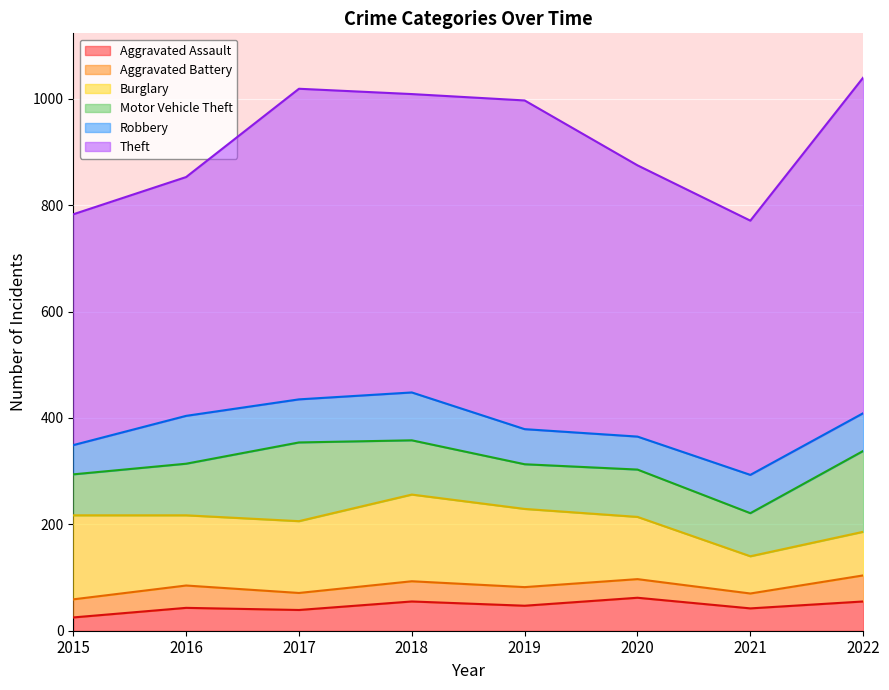

What is the value of the Motor Vehicle Theft point at the 3rd from the left?

148